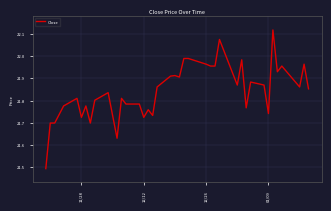

What is the difference between the maximum and minimum values?

0.6